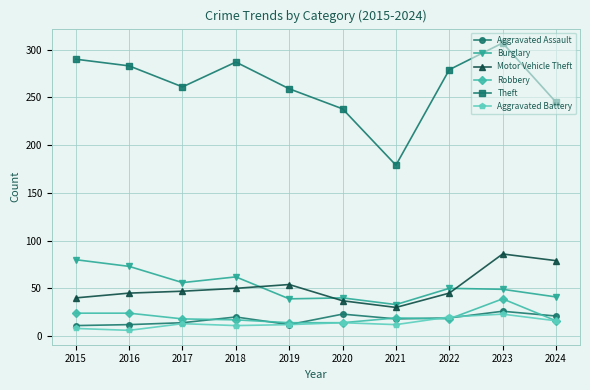

At how many categories does at least one series exceed 277?

5